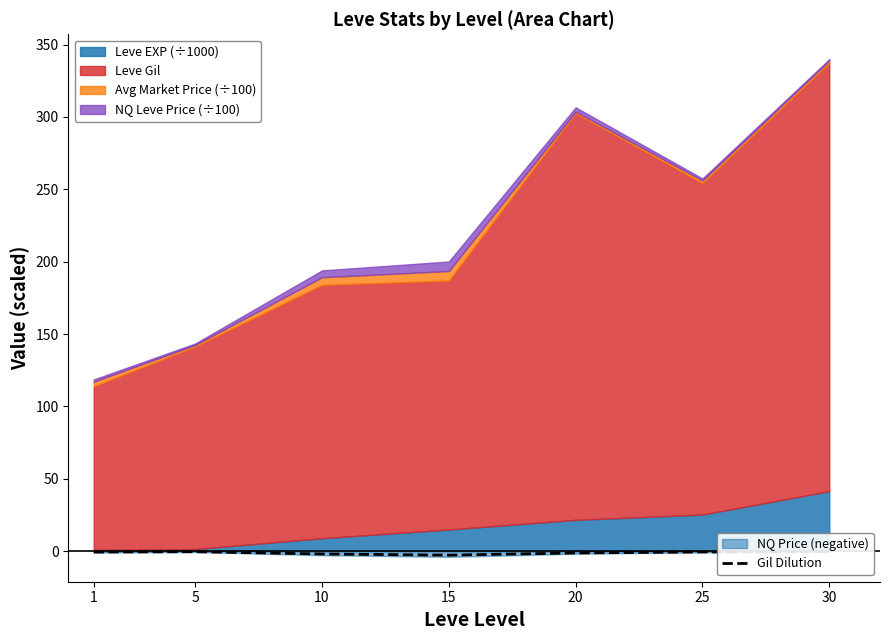

What is the value of the 1st point from the left?

-0.7